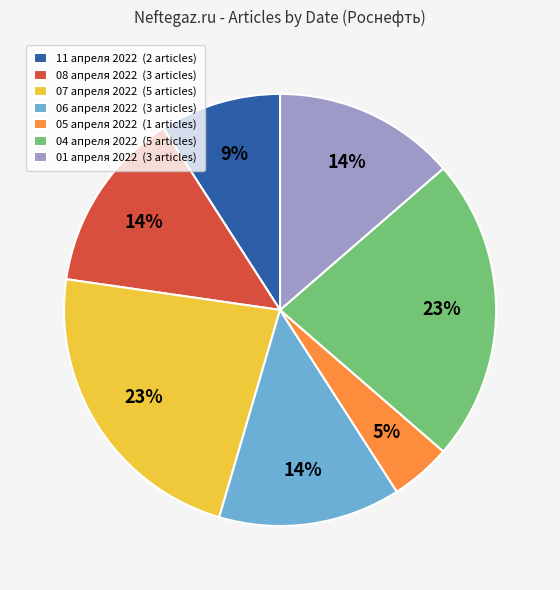

Count the number of slices in the pie.

7